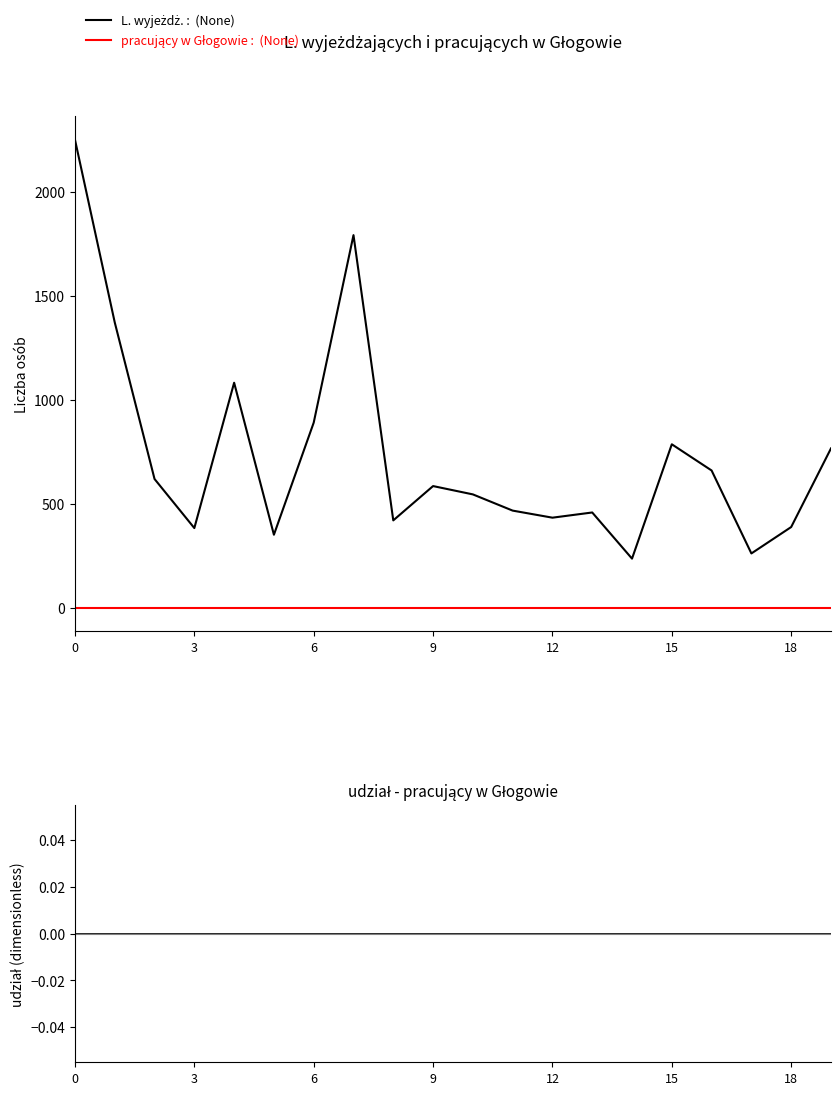

What is the sum of all L. wyjeżdż. values?

14745